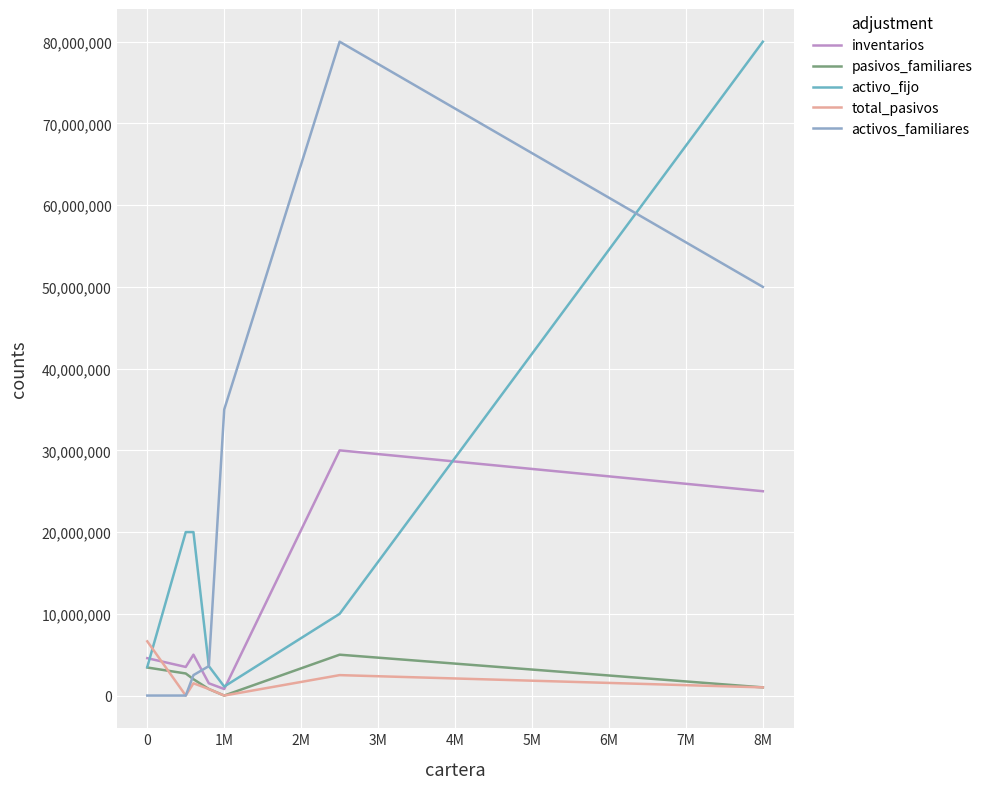

In activos_familiares, how many points are higher than both neighbors (excluding endpoints)?

1